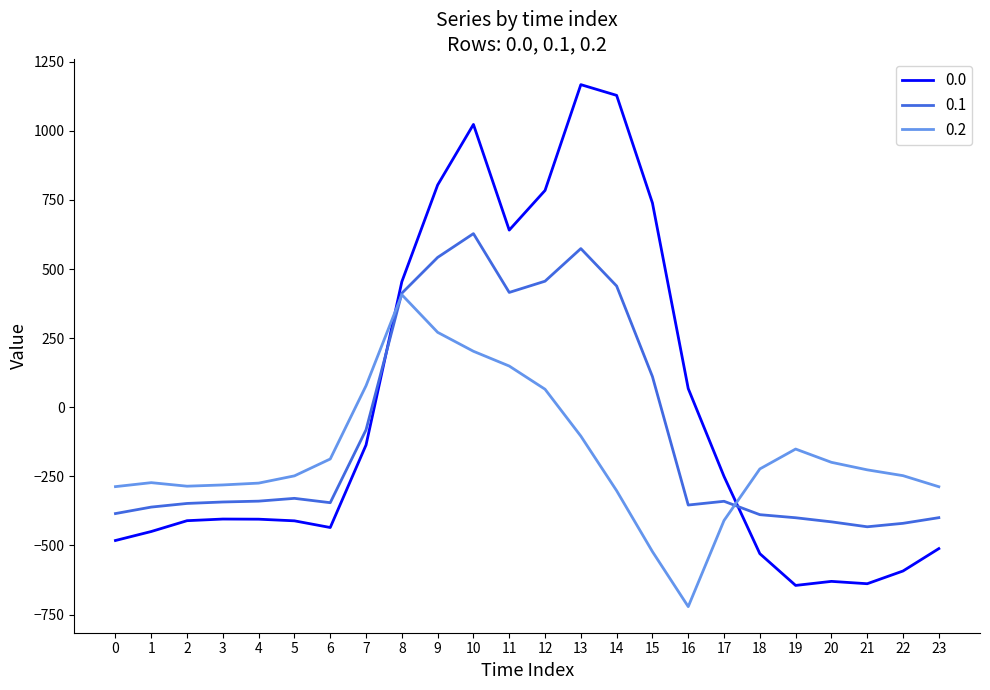

What is the lowest value of the 0.0 series?

-644.5